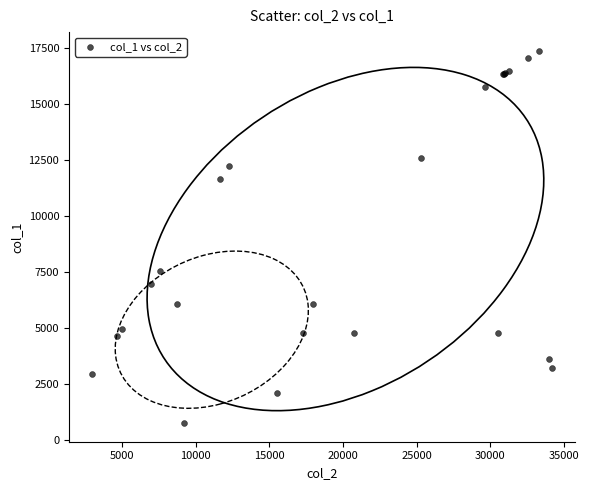

What Y value in the scatter plot is closest to 9076?

7541